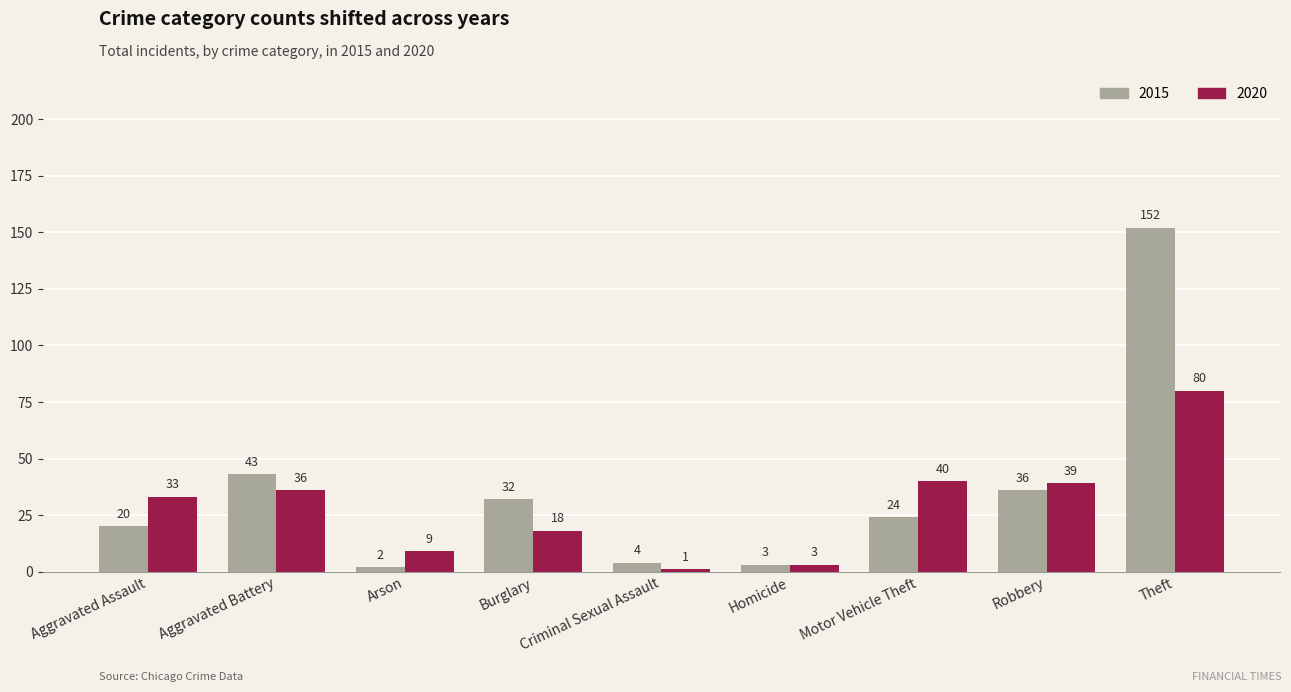

What are all the series names shown in the legend?

2015, 2020